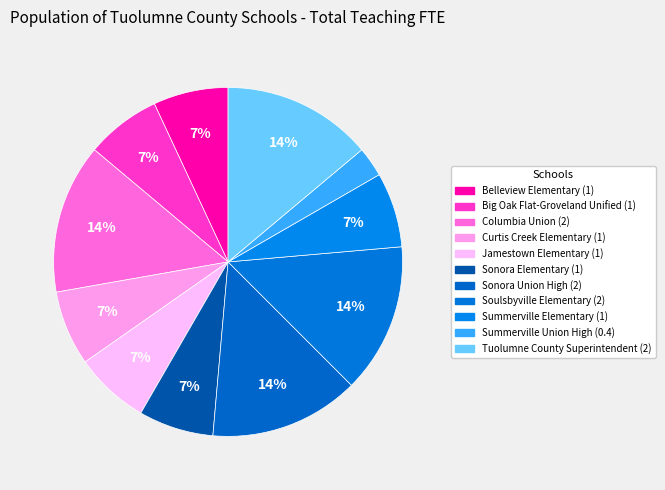

Count the number of slices in the pie.

11